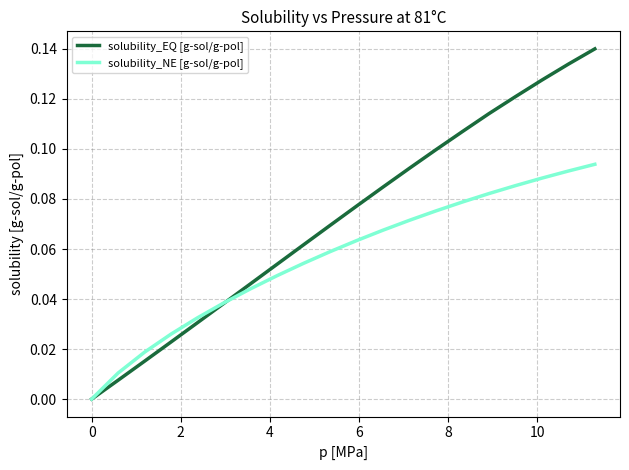

After their last crossing, which series has the higher values: solubility_NE [g-sol/g-pol] or solubility_EQ [g-sol/g-pol]?

solubility_EQ [g-sol/g-pol]